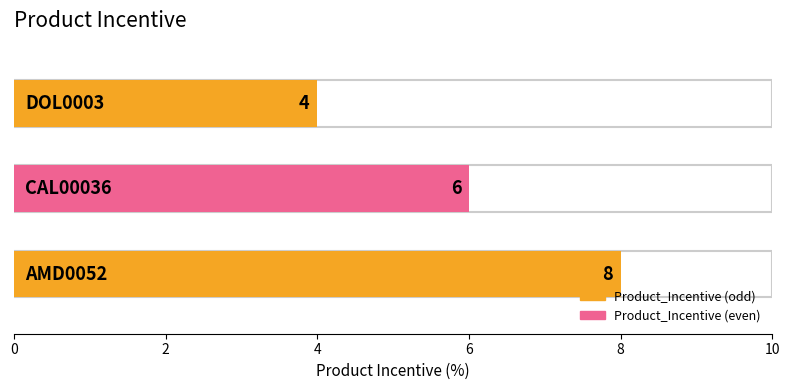

How many categories are shown in the chart?

3